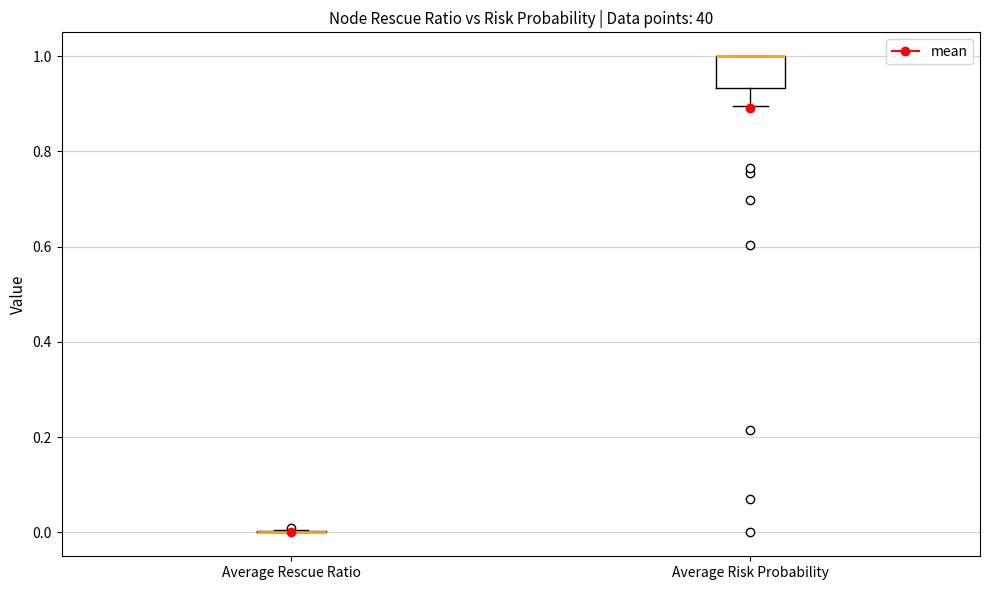

Reading left to right, read every box against the y-axis: the position of its median line, the range the box covers, and the ends of its whiskers. The values are not printed on the chart, so give them approximately, as read against the axis.

Average Rescue Ratio: box collapsed to a line at 0.00, whiskers 0.00 to 0.00
Average Risk Probability: median 1.00 (drawn on the box's upper edge), box 0.94 to 1.00, whiskers 0.90 to 1.00